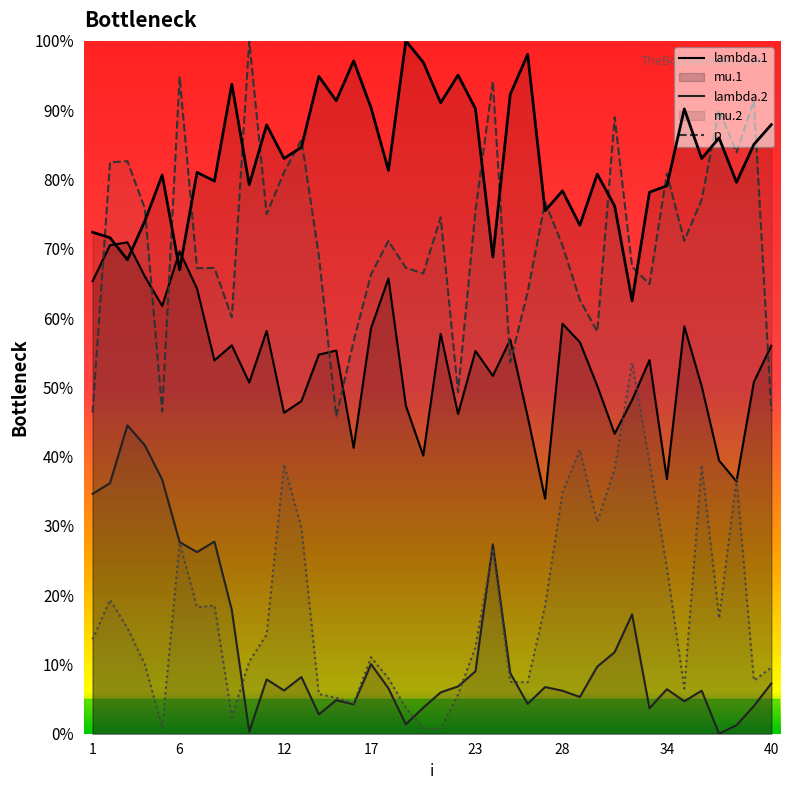

True or false: mu.2 and lambda.2 cross at least once.

False